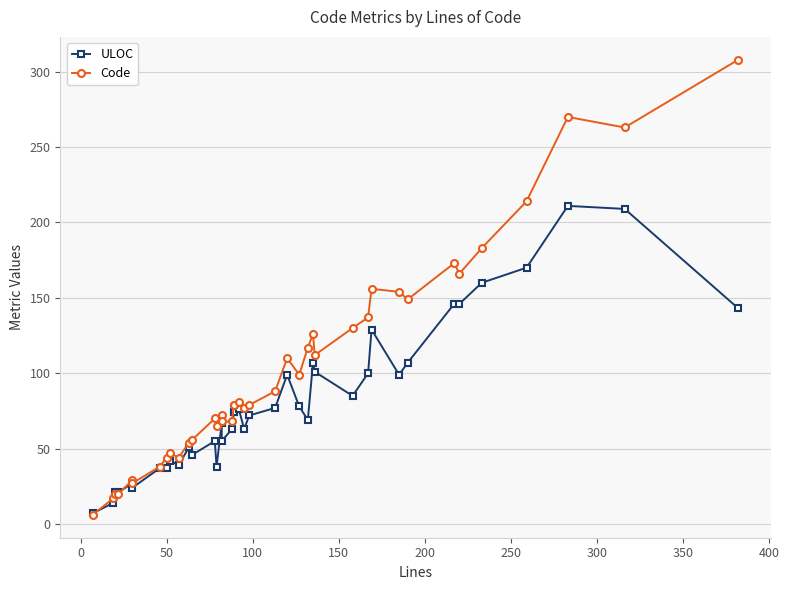

How many values in the ULOC series are below 74?

20